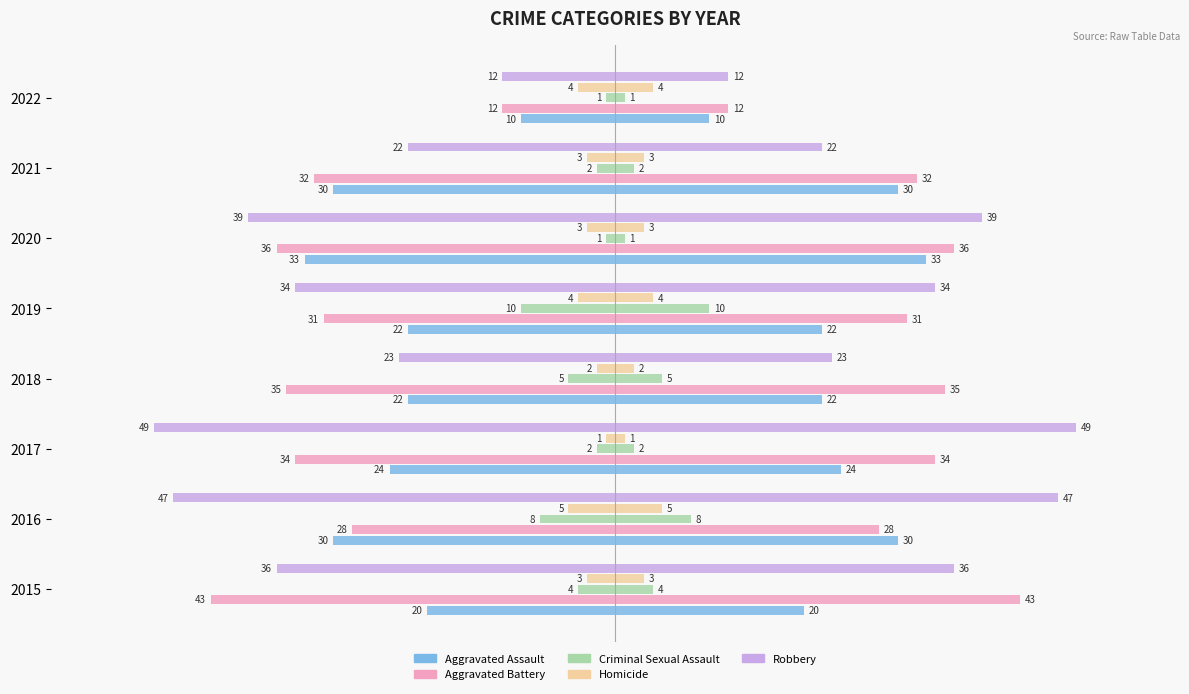

Reading left to right, transcribe all the data shown in this chart.

Aggravated Assault: -20	-30	-24	-22	-22	-33	-30	-10
Aggravated Battery: -43	-28	-34	-35	-31	-36	-32	-12
Criminal Sexual Assault: -4	-8	-2	-5	-10	-1	-2	-1
Homicide: -3	-5	-1	-2	-4	-3	-3	-4
Robbery: -36	-47	-49	-23	-34	-39	-22	-12